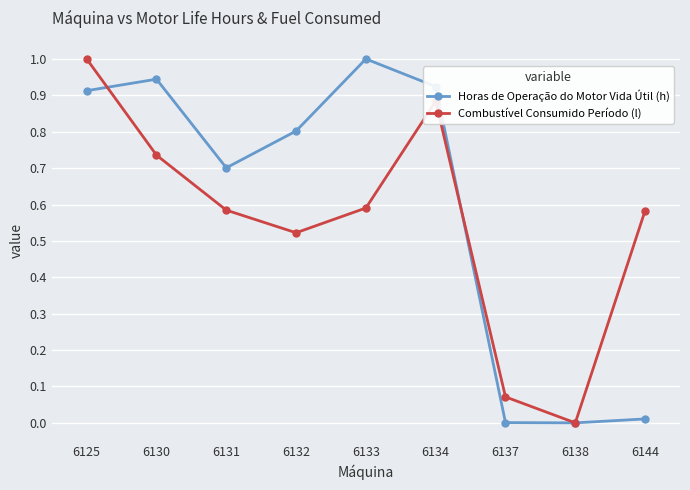

Does the chart have visible grid lines?

Yes